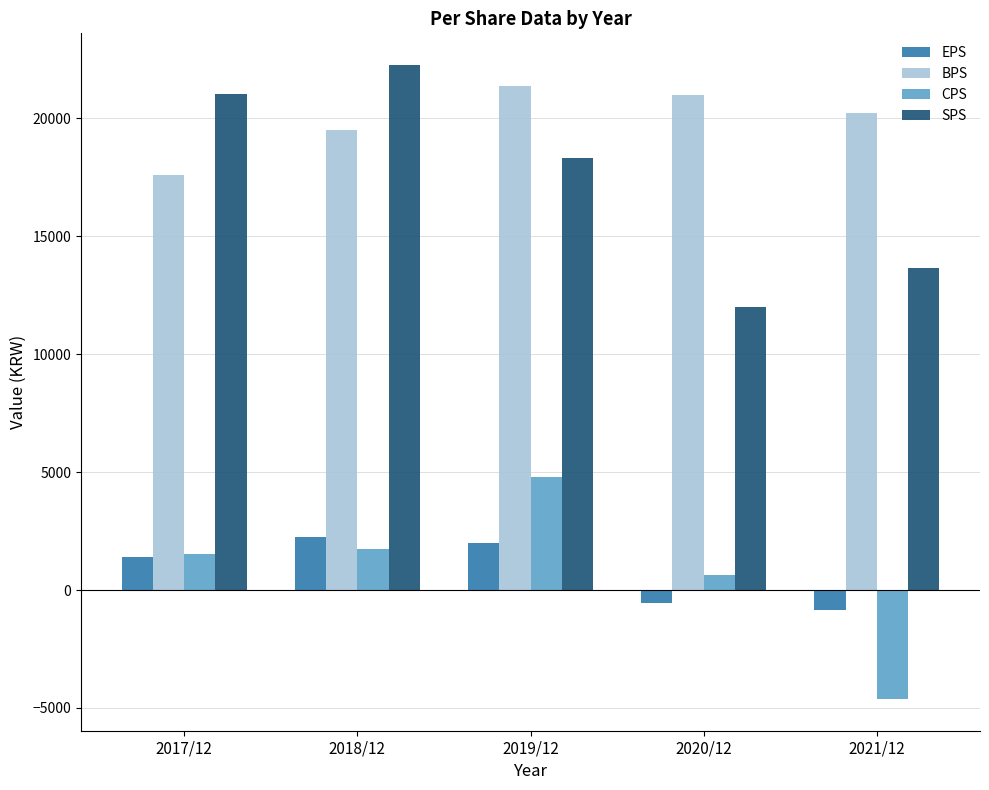

How many bars are there in each group?

4